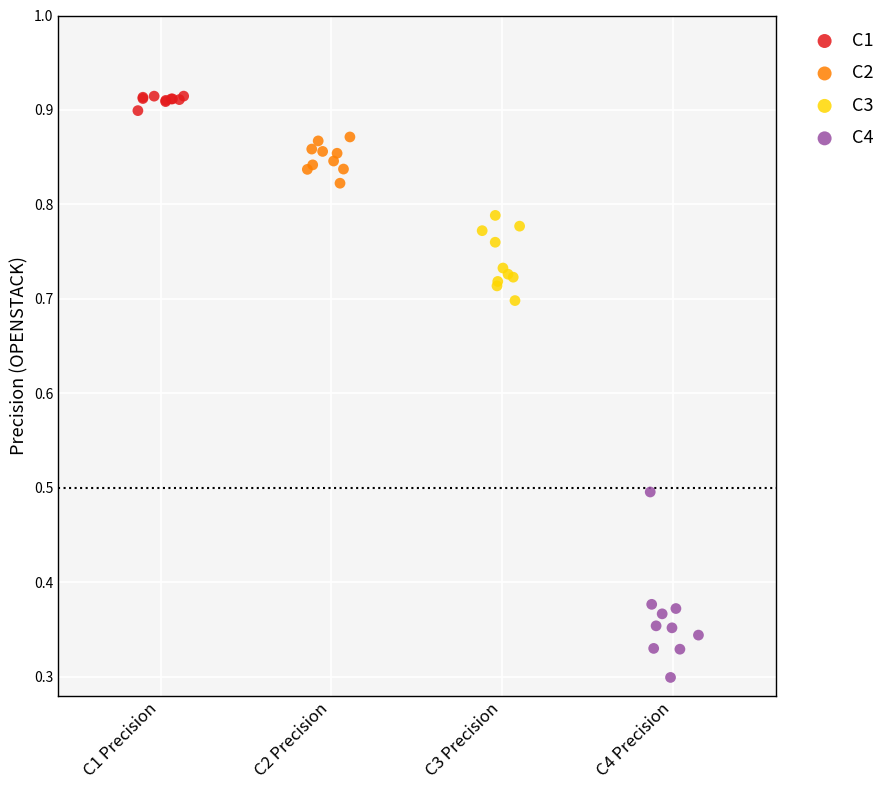

Which series reaches the maximum Y coordinate?

C1